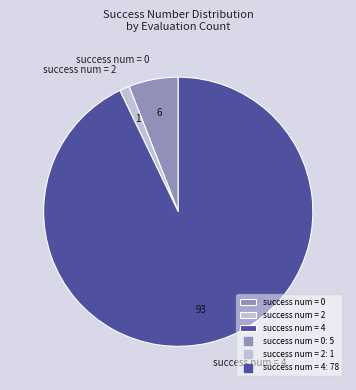

The success num = 4 slice represents 99% of the pie. True or false?

False